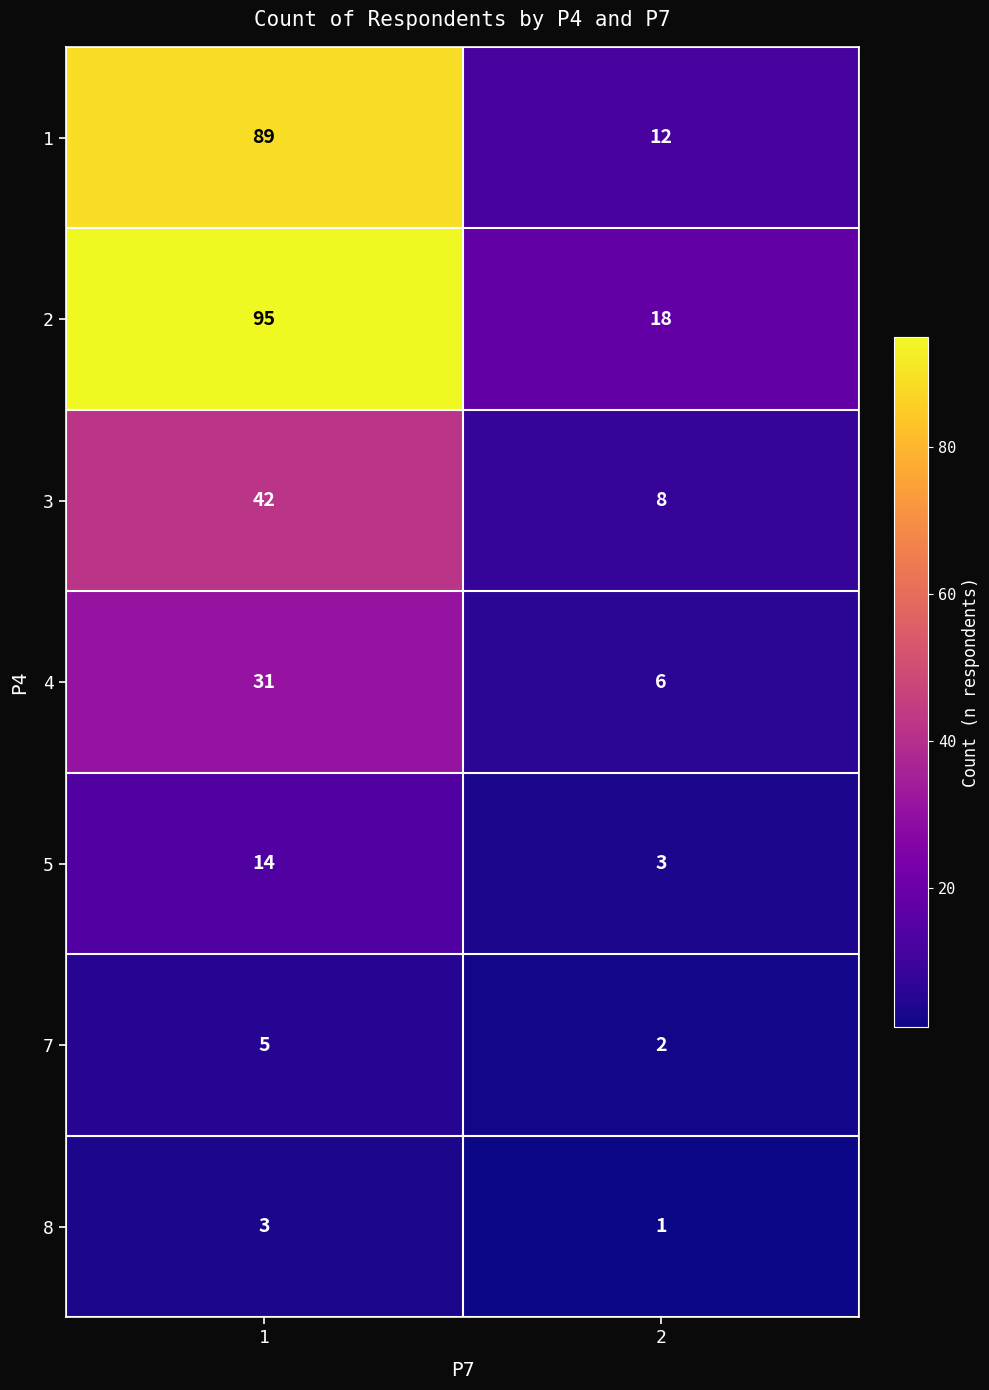

Reading left to right, what are all the values shown in this chart?

1: 89	12
2: 95	18
3: 42	8
4: 31	6
5: 14	3
7: 5	2
8: 3	1